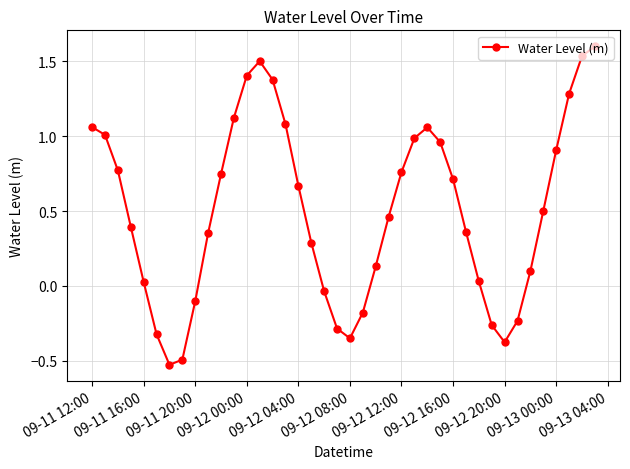

What is the maximum value shown in the chart?

1.6